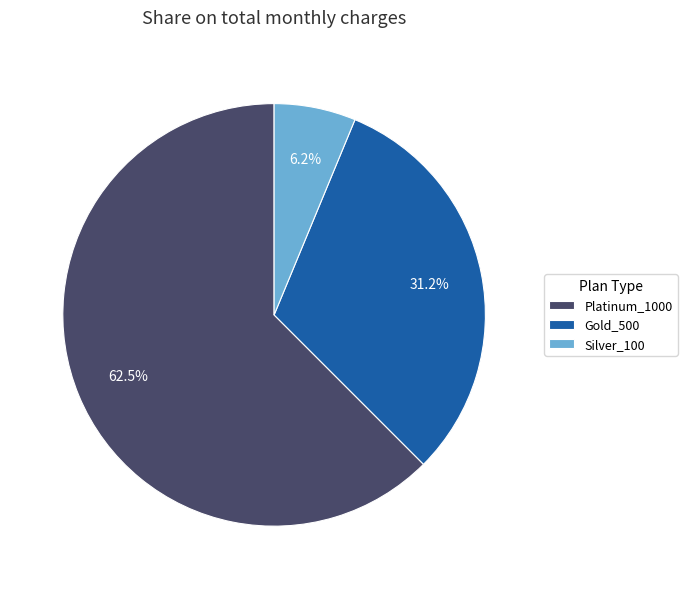

How many slices are in this pie chart?

3